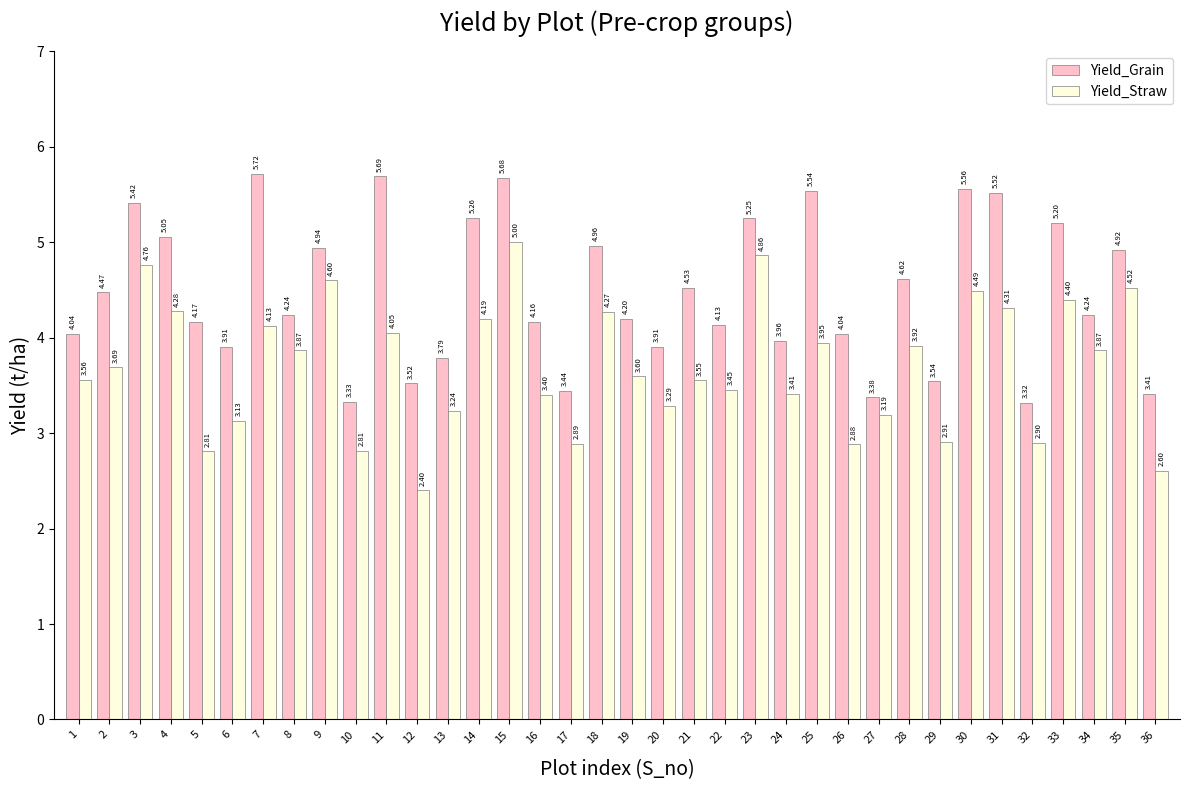

Which series has the widest spread of values?

Yield_Straw